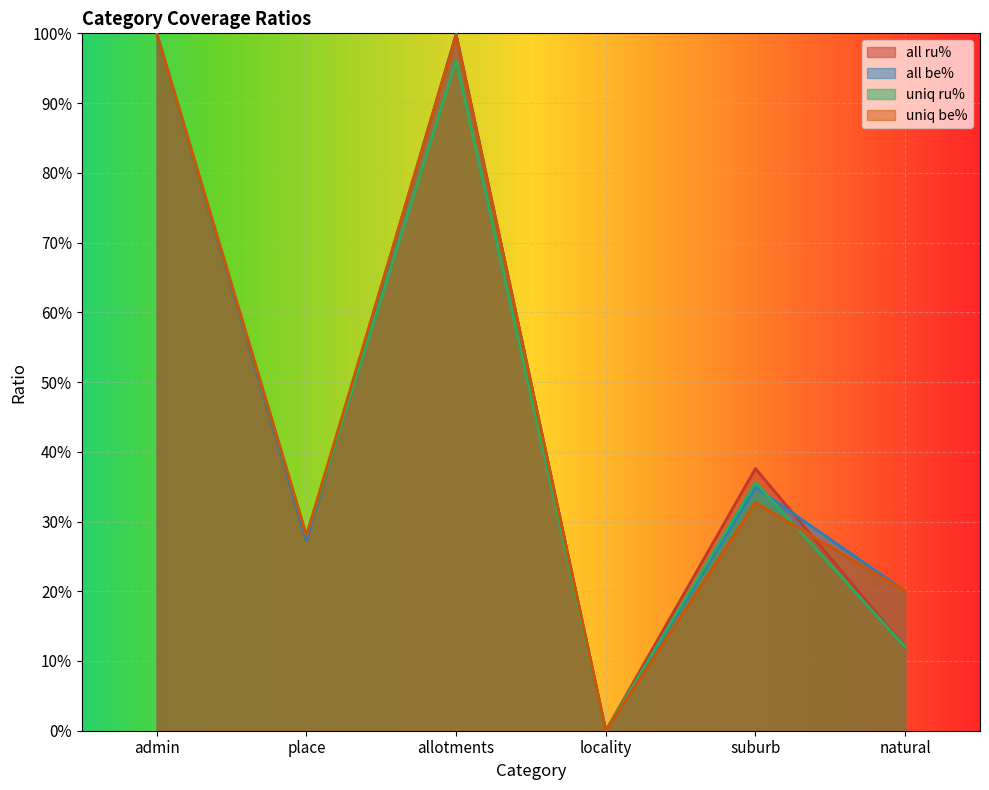

Which series ends up on top after the final intersection of uniq be% and all ru%?

uniq be%